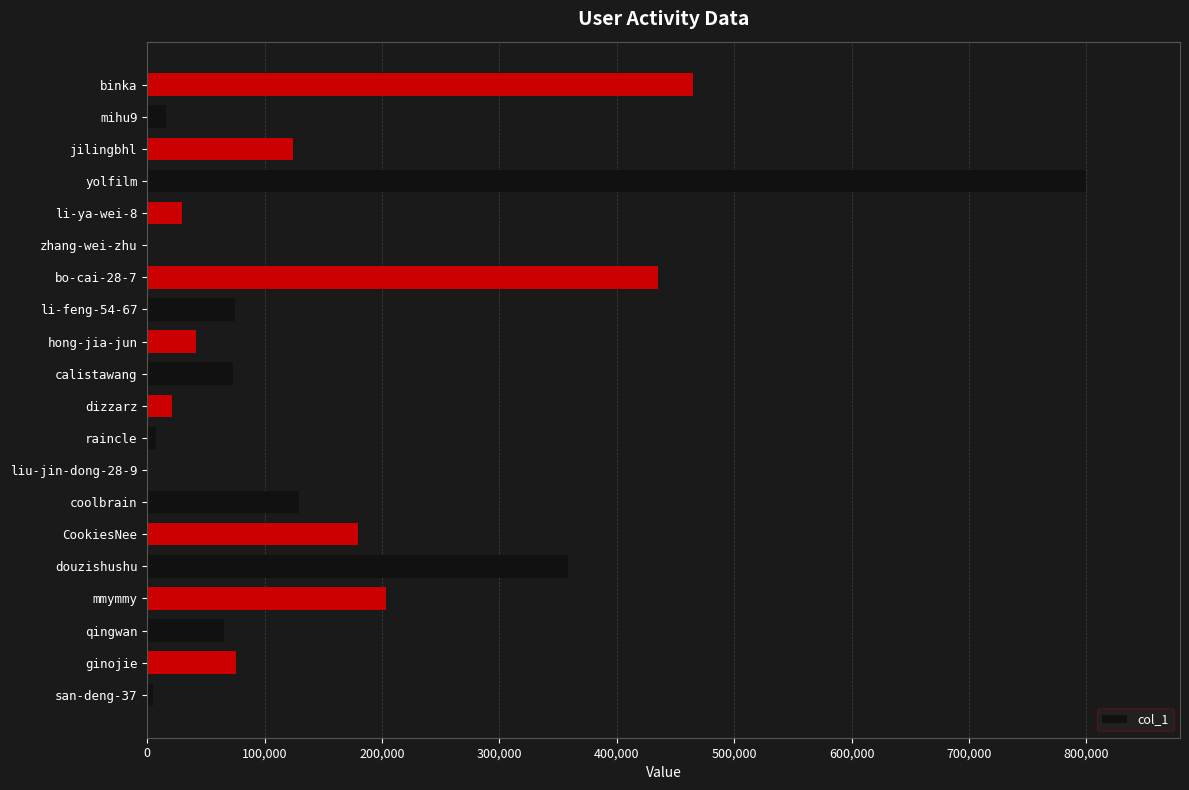

Which has a higher value, bo-cai-28-7 or coolbrain?

bo-cai-28-7